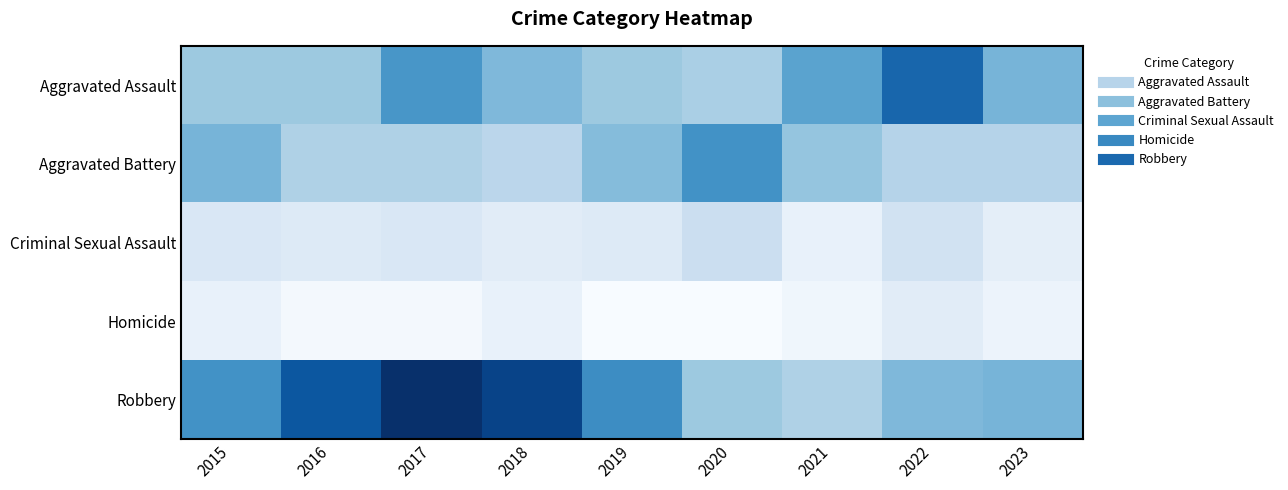

Rank the series by their maximum value, from lowest to highest.

Homicide, Criminal Sexual Assault, Aggravated Battery, Aggravated Assault, Robbery